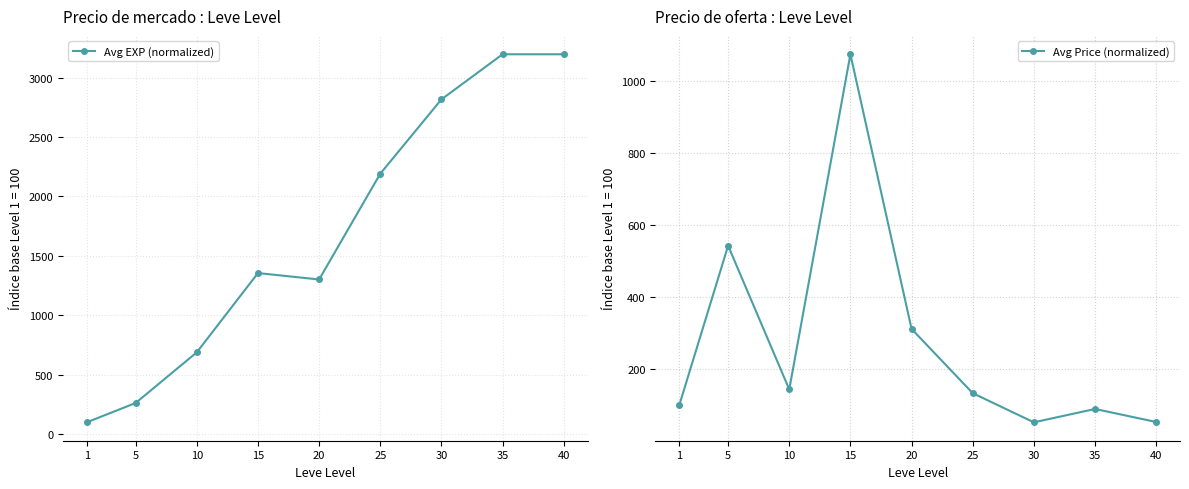

At which label does Avg Price (normalized) reach its peak?

15